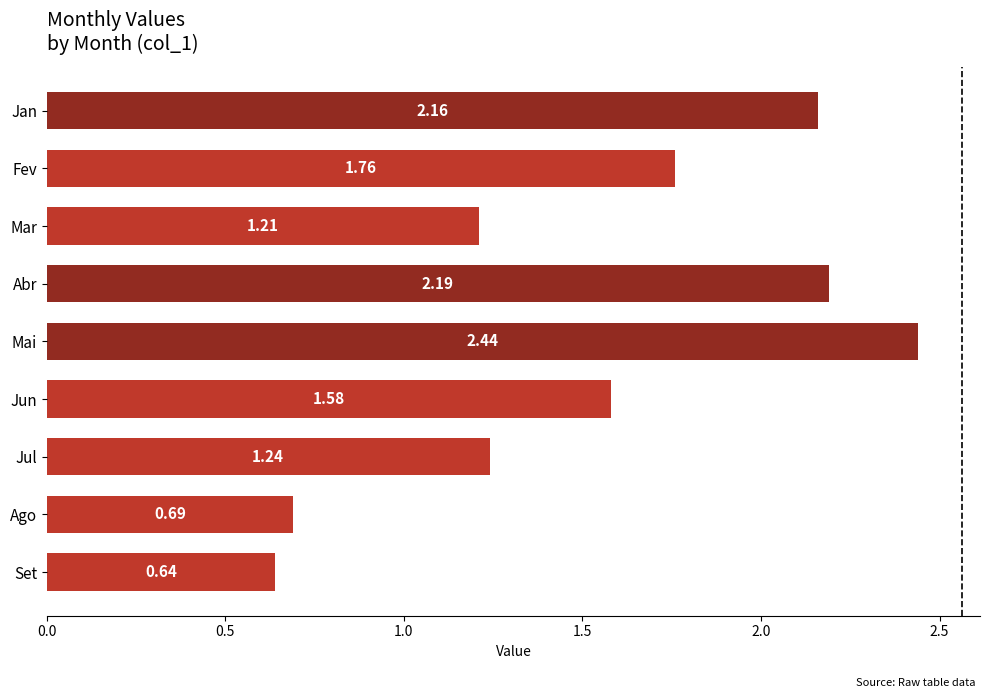

Where is the data nearest to the value 1?

Mar